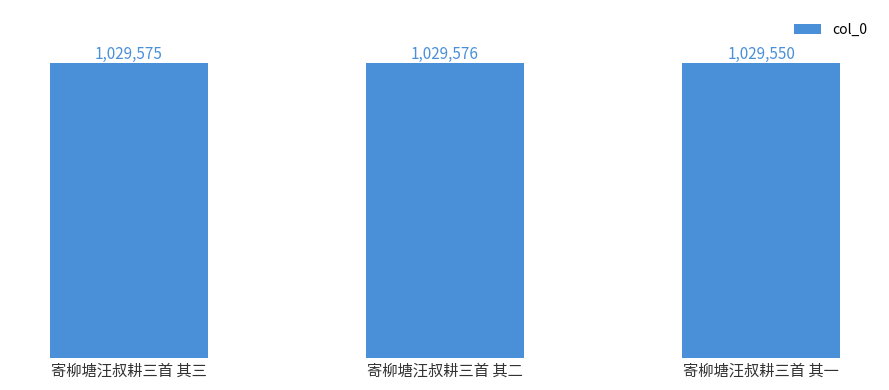

Rank the categories by value from lowest to highest.

寄柳塘汪叔耕三首 其一, 寄柳塘汪叔耕三首 其三, 寄柳塘汪叔耕三首 其二